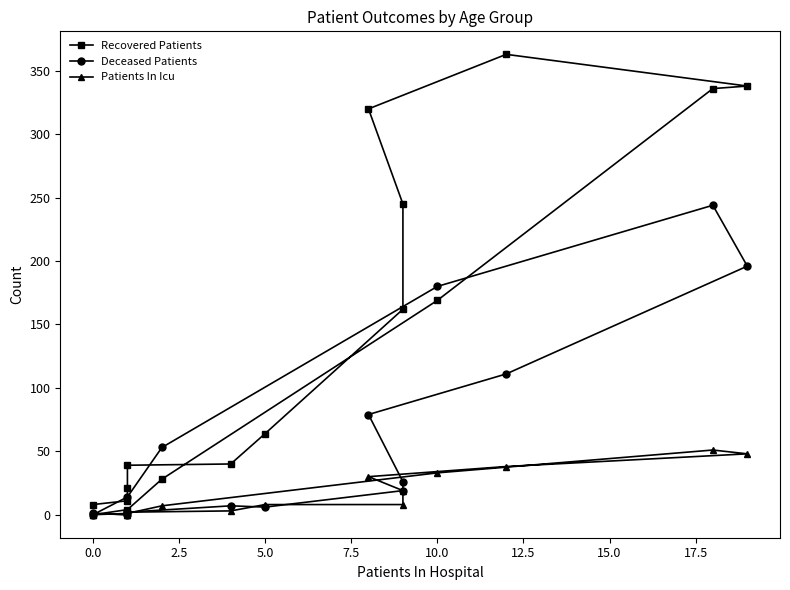

True or false: Recovered Patients and Patients In Icu cross at least once.

False